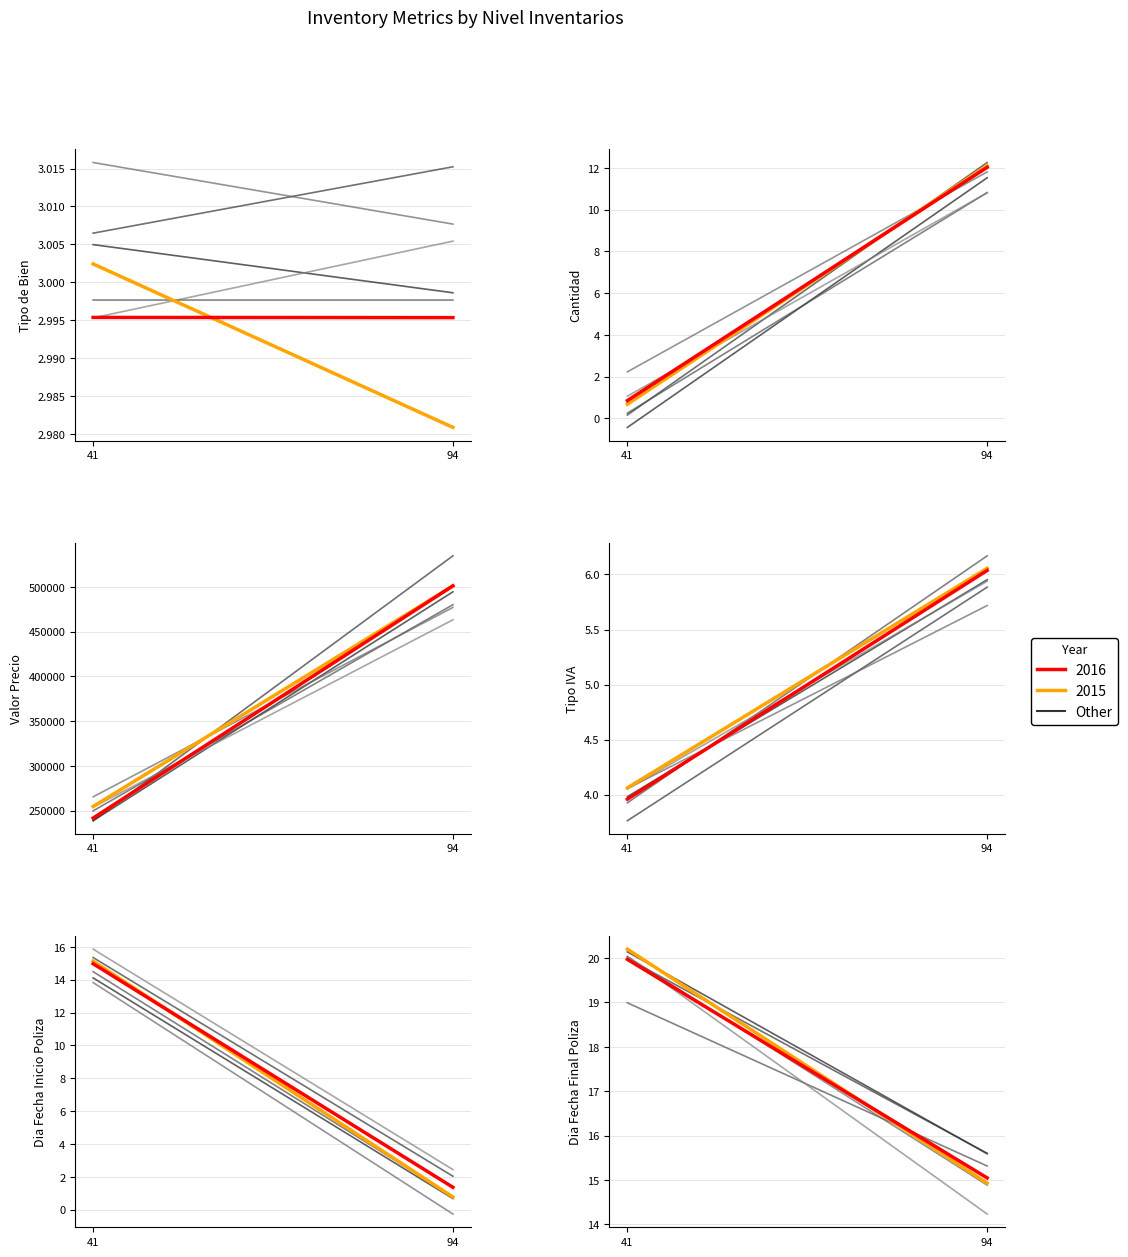

At which label does Cantidad reach its peak?

94